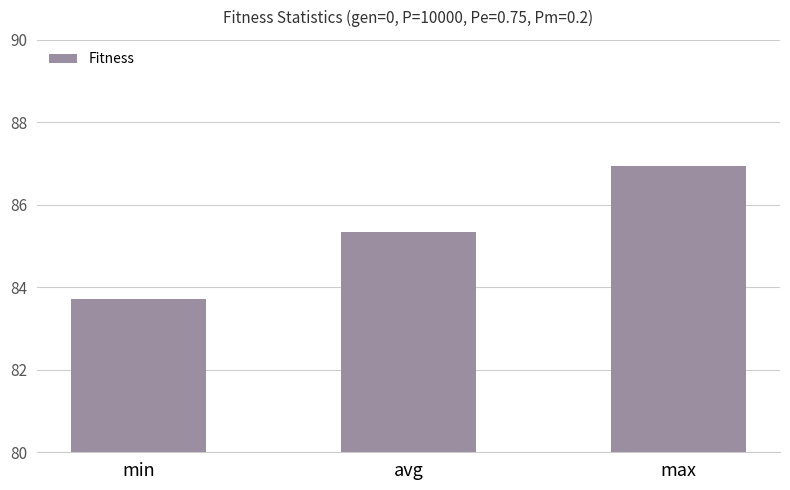

How many bars are there in total?

3